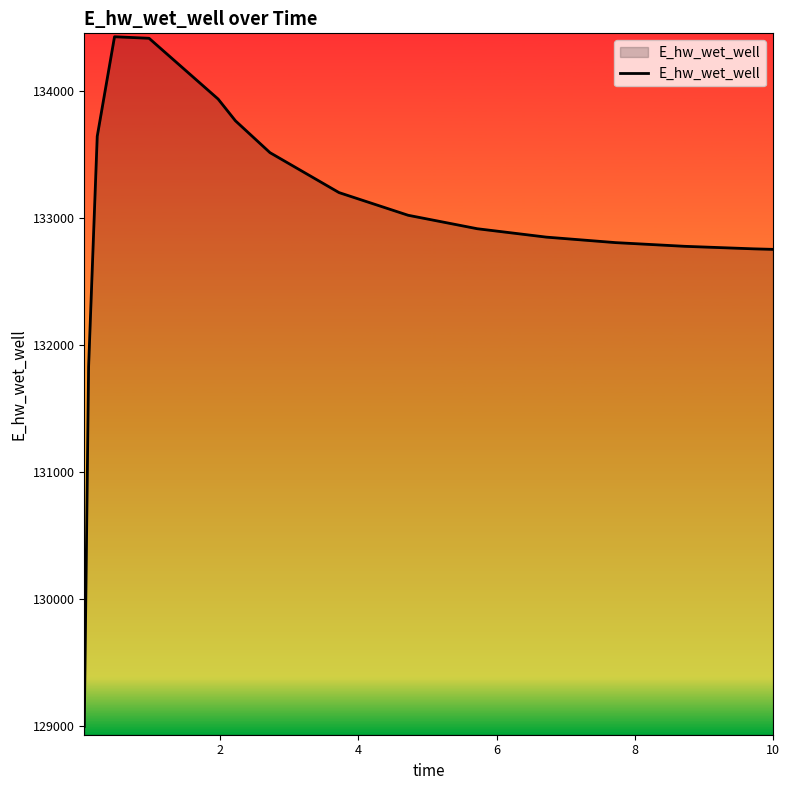

What is the greatest value displayed?

134430.0